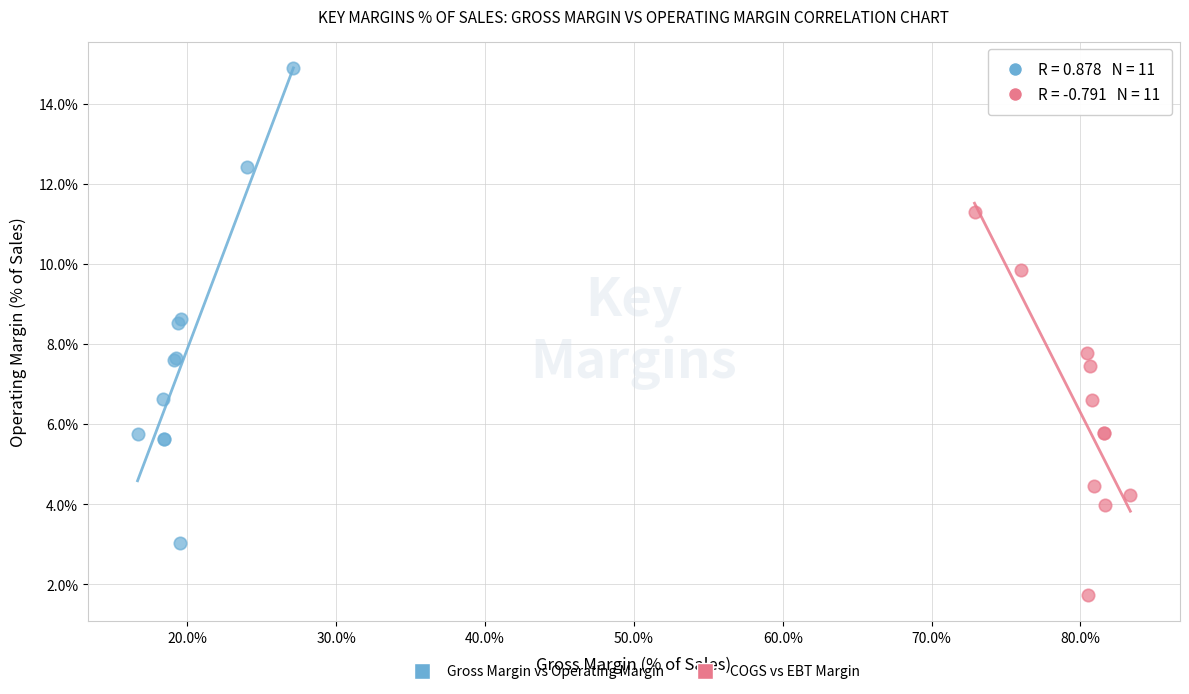

Which series reaches the maximum Y coordinate?

Gross Margin vs Operating Margin